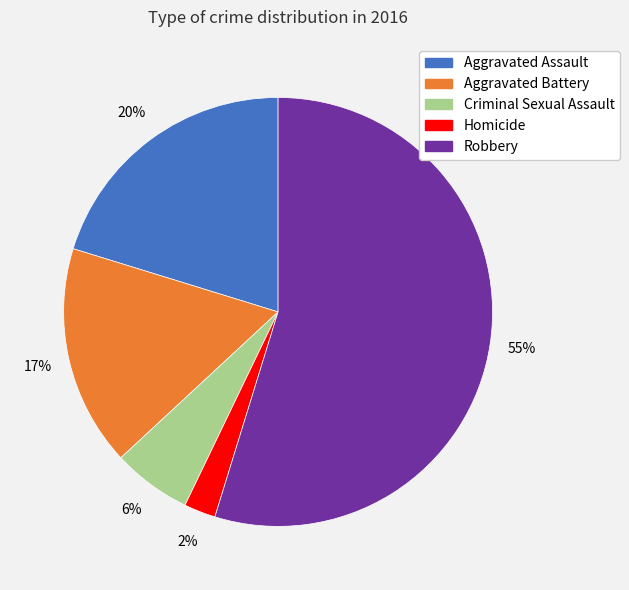

The Robbery slice represents 64% of the pie. True or false?

False